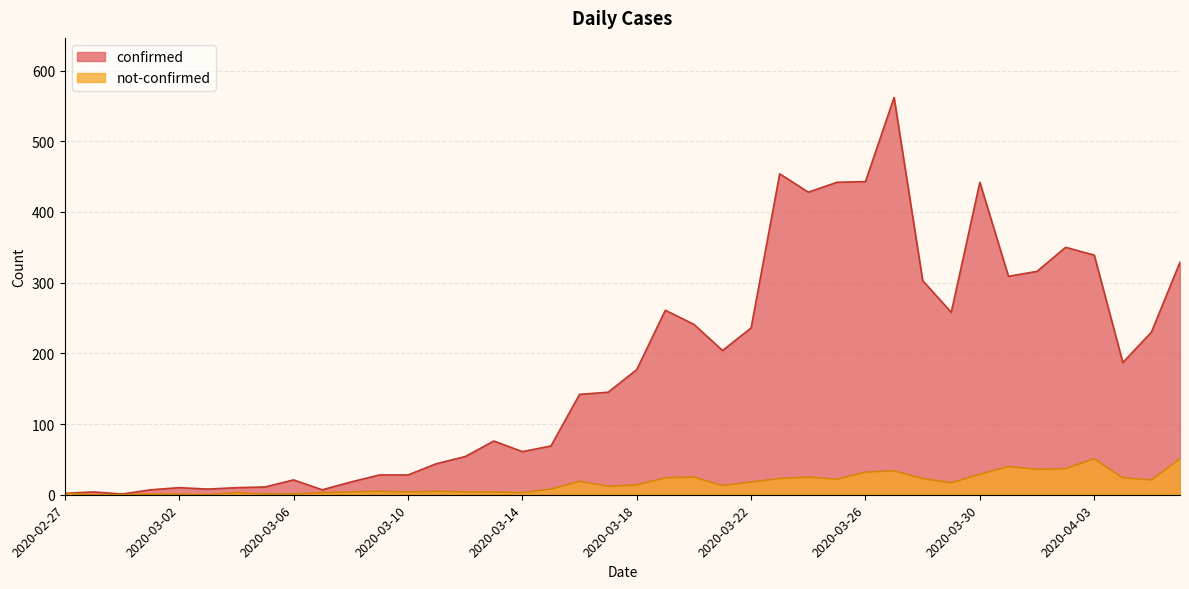

Rank the categories by confirmed value from highest to lowest.

2020-03-27, 2020-03-23, 2020-03-26, 2020-03-25, 2020-03-30, 2020-03-24, 2020-04-02, 2020-04-03, 2020-04-06, 2020-04-01, 2020-03-31, 2020-03-28, 2020-03-19, 2020-03-29, 2020-03-20, 2020-03-22, 2020-04-05, 2020-03-21, 2020-04-04, 2020-03-18, 2020-03-17, 2020-03-16, 2020-03-13, 2020-03-15, 2020-03-14, 2020-03-12, 2020-03-11, 2020-03-09, 2020-03-10, 2020-03-06, 2020-03-08, 2020-03-05, 2020-03-02, 2020-03-04, 2020-03-03, 2020-03-01, 2020-03-07, 2020-02-28, 2020-02-27, 2020-02-29